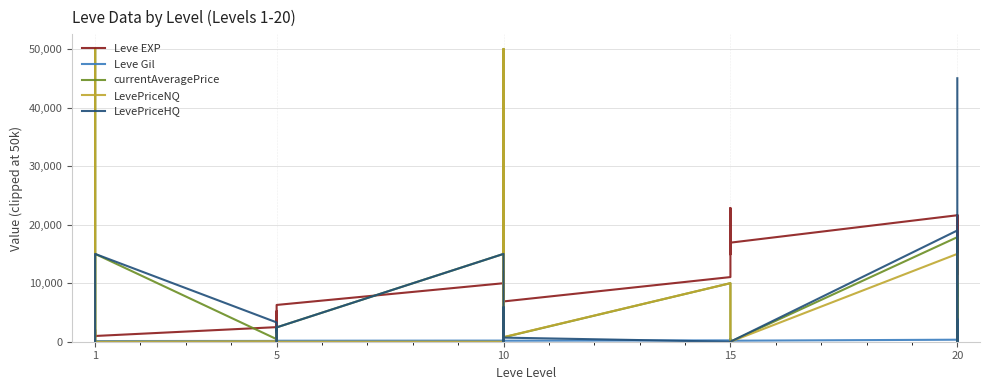

True or false: Leve EXP has more than 2 points higher than both neighbors.

True